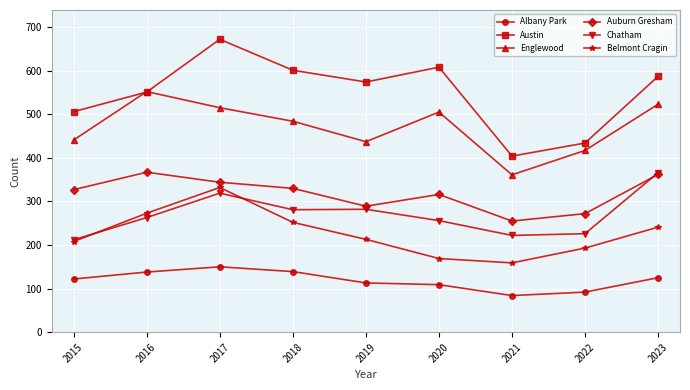

How many interior local valleys does the Englewood series have?

2